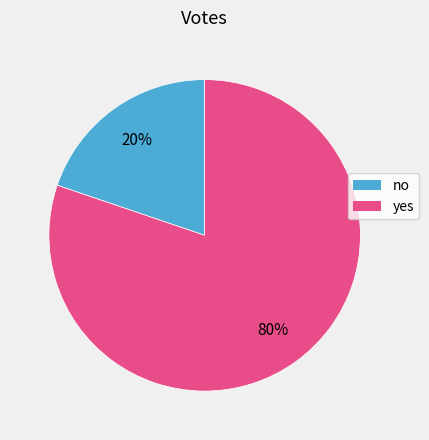

What is the smallest slice in the pie chart?

no